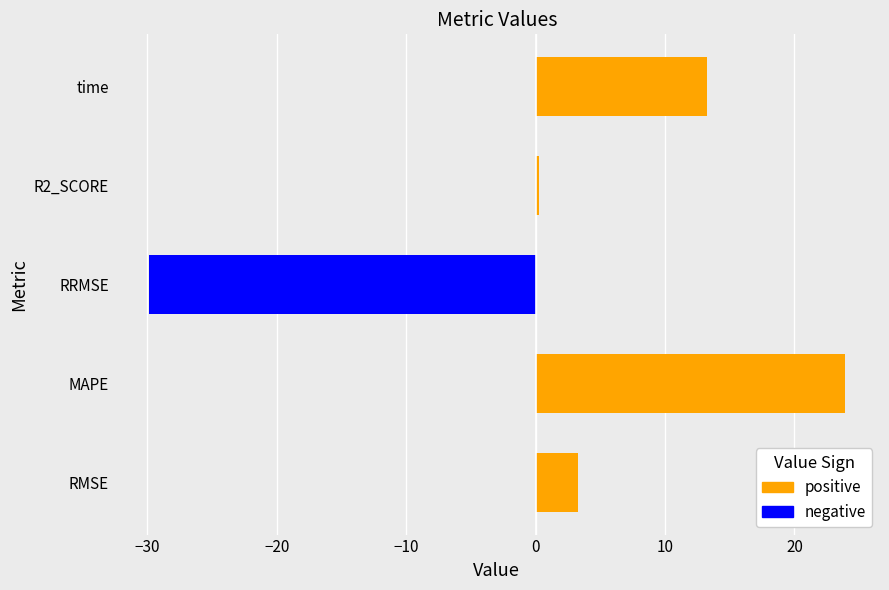

List the labels in order of value, largest first.

MAPE, time, RMSE, R2_SCORE, RRMSE